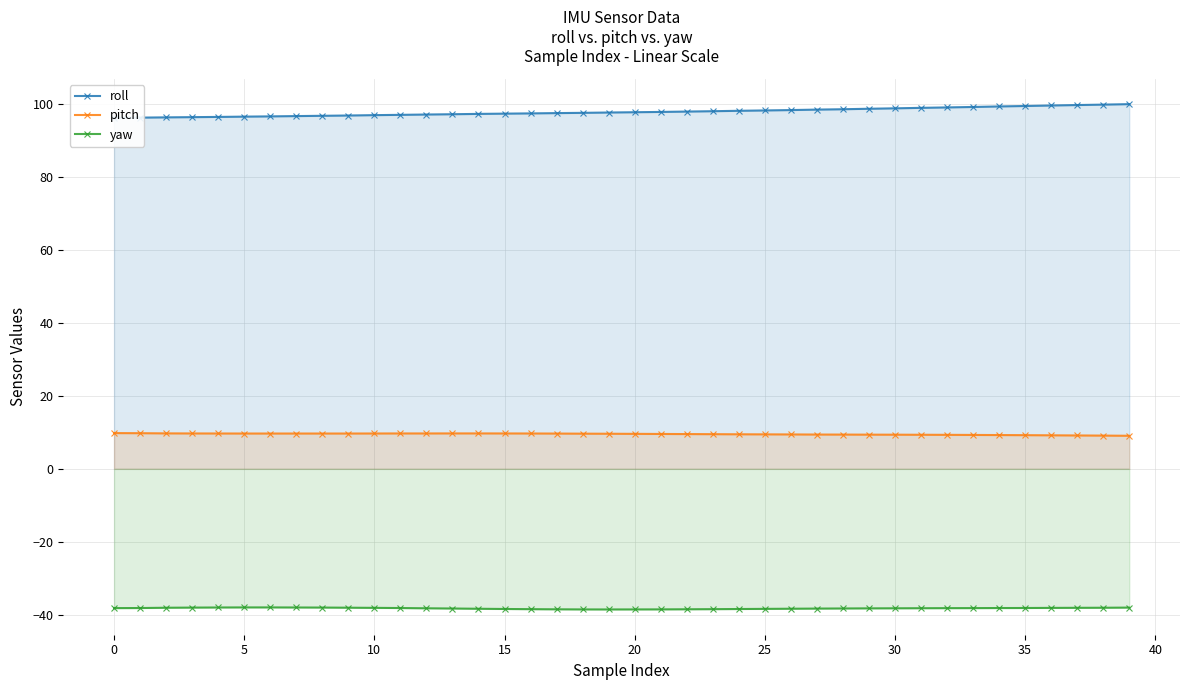

True or false: pitch and roll intersect in this chart.

False